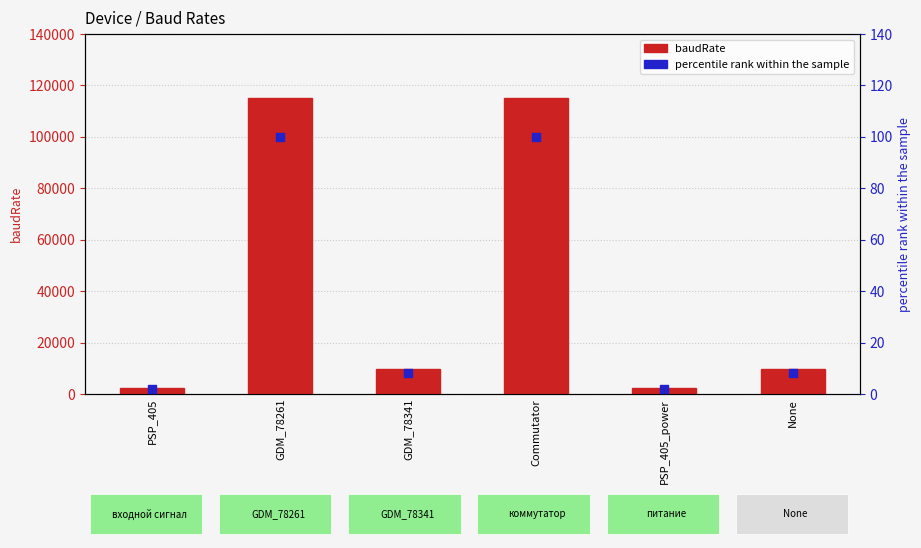

Which series contains the highest Y value?

baudRate